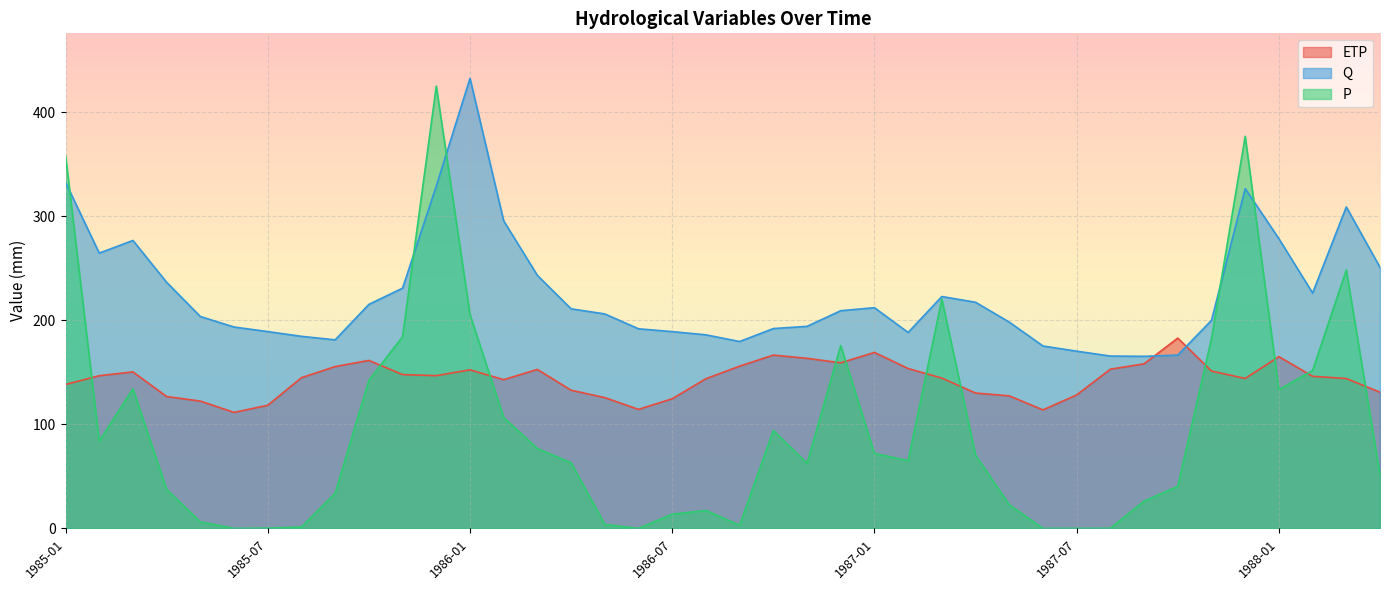

Between 1985-09 and 1987-06, which is larger?

1985-09